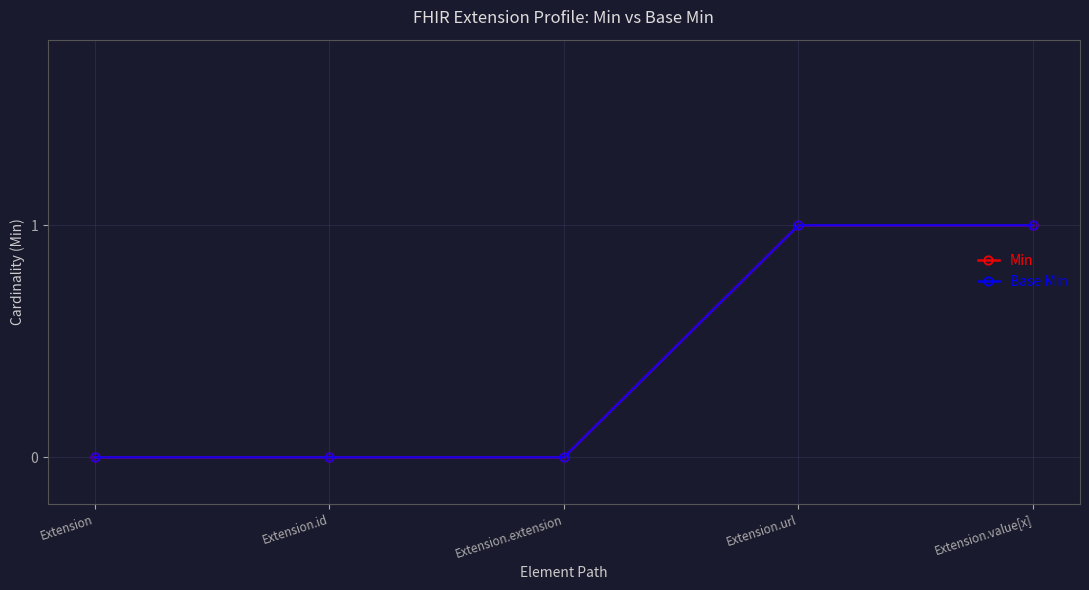

Between Extension.extension and Extension.id, which is larger?

Extension.extension